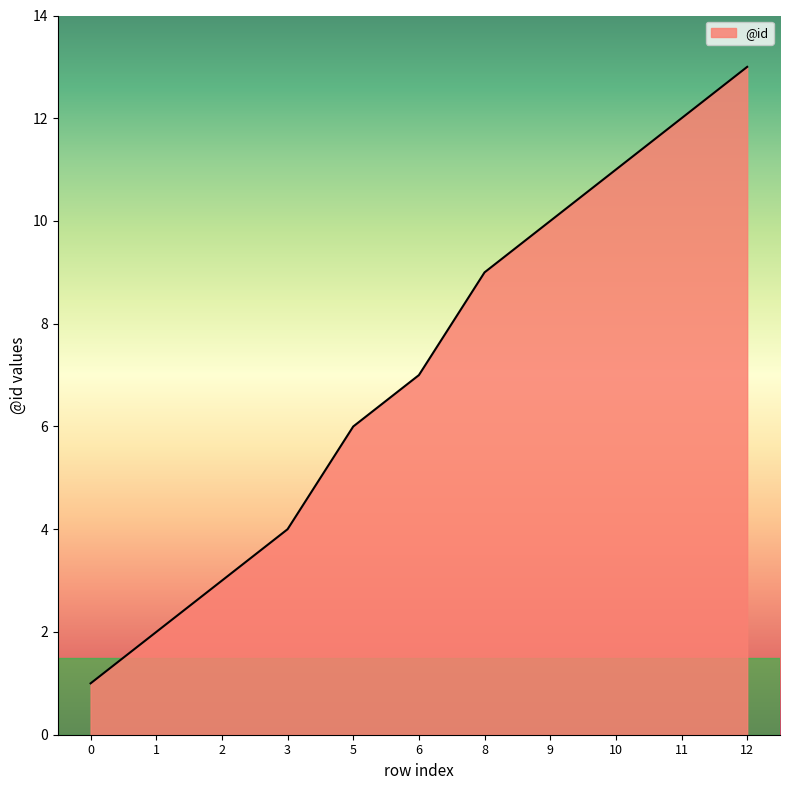

How many categories are shown in the chart?

11